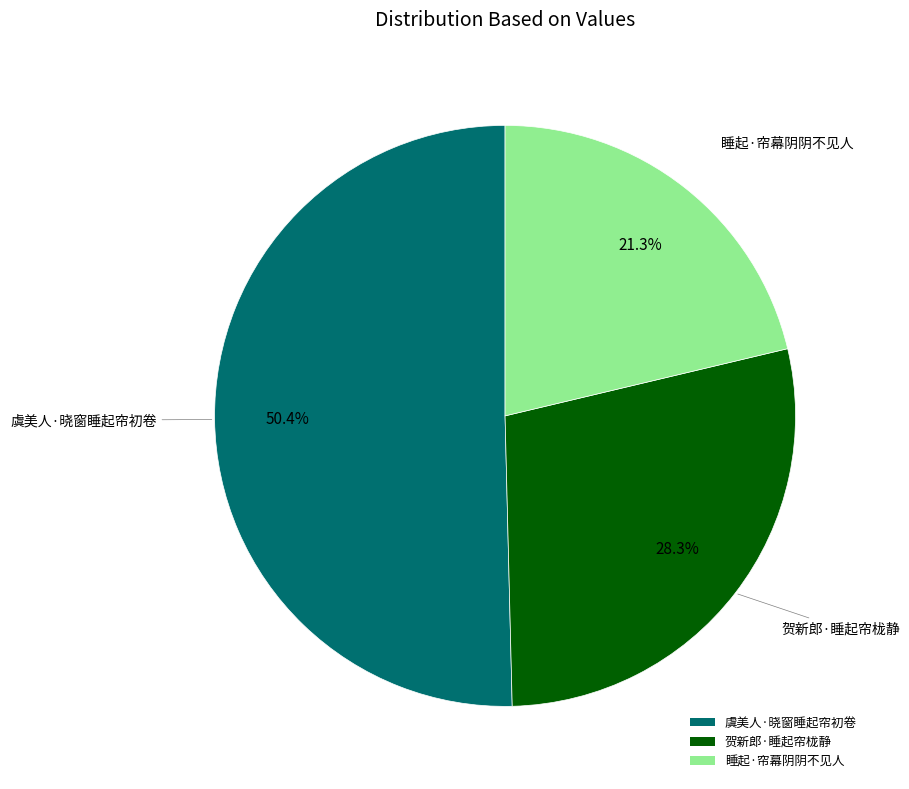

To the nearest percent, what is the difference between the largest and smallest slice percentages?

29%